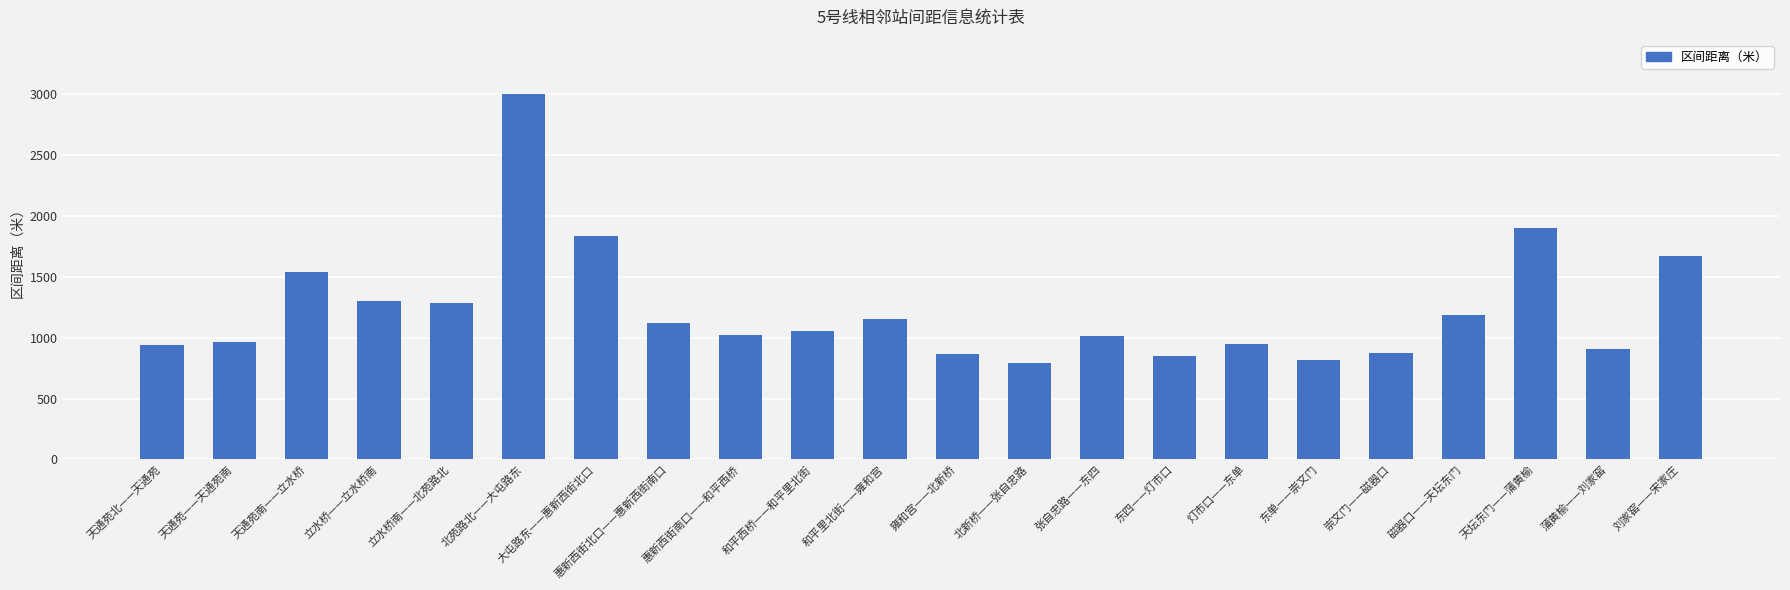

What is the label of the 6th bar from the left?

北苑路北——大屯路东